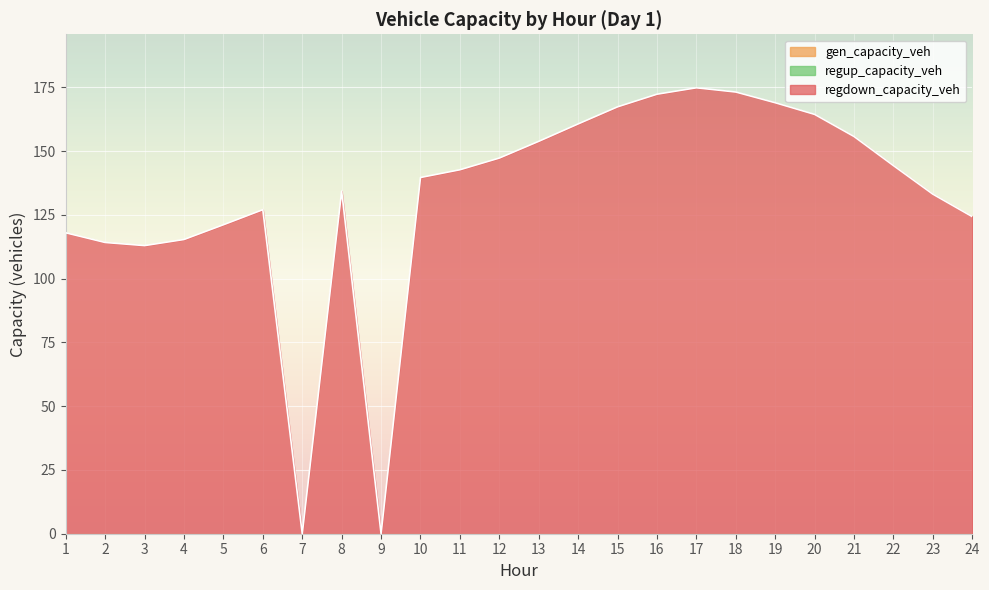

Which series changed the most between 6 and 16?

regdown_capacity_veh